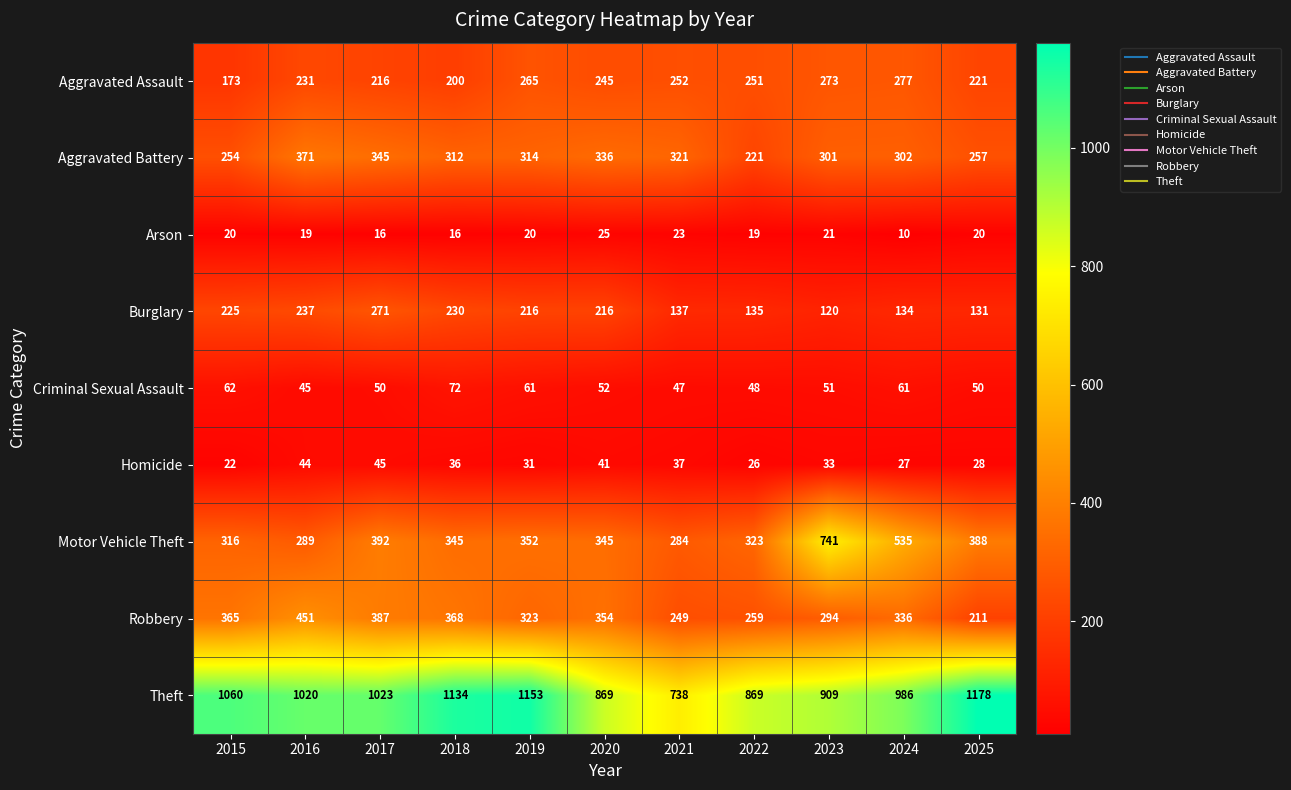

Where is Homicide nearest to the value 33?

2023